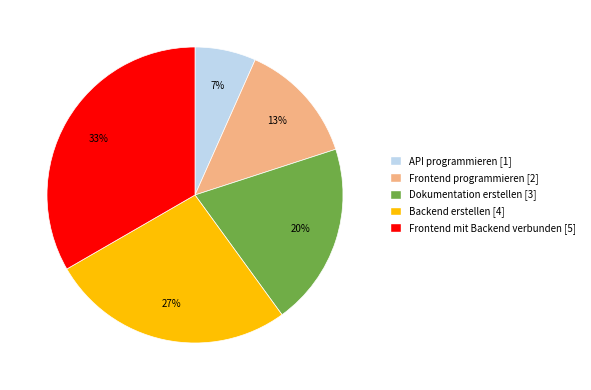

To the nearest percent, what is the combined percentage of Frontend programmieren and API programmieren?

20%